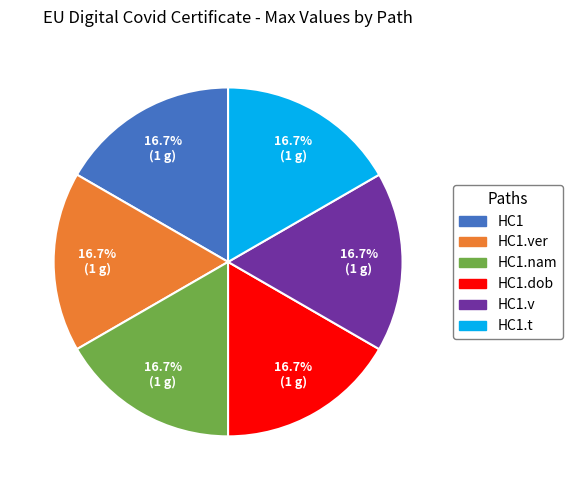

Does any single category account for the majority?

No